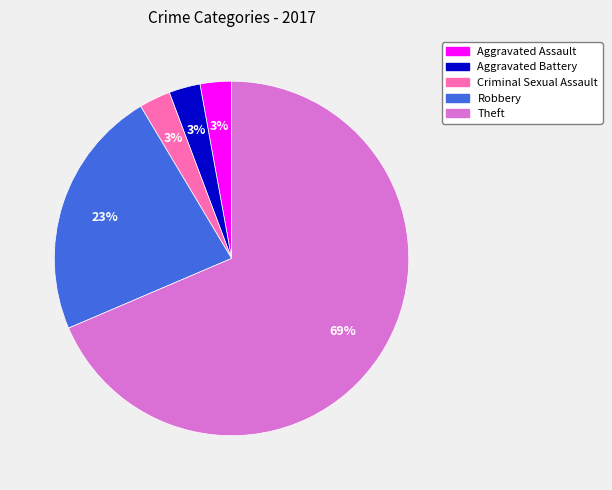

What is the largest slice in the pie chart?

Theft